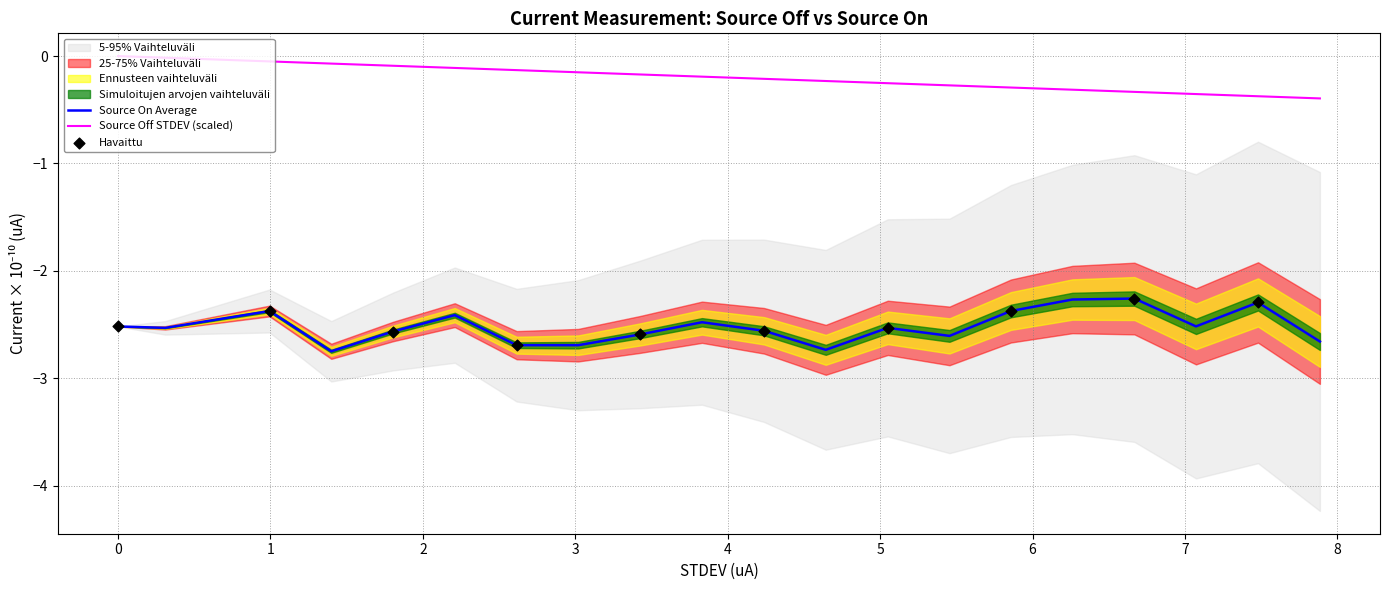

Which series reaches the maximum Y coordinate?

Source Off STDEV